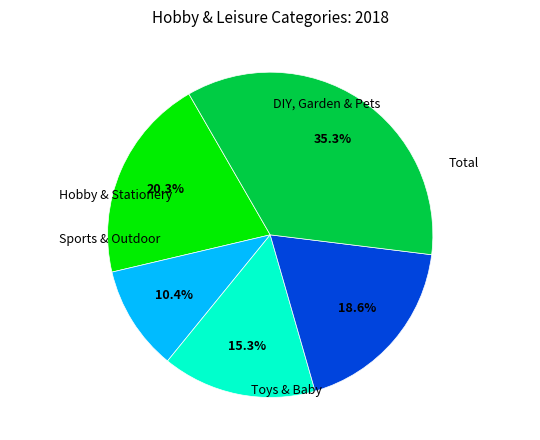

Does any single category account for the majority?

No